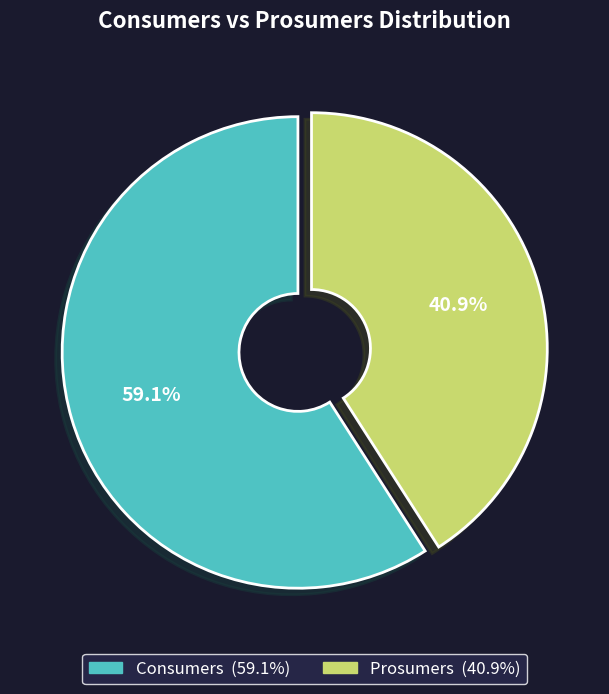

What is the majority slice?

Consumers